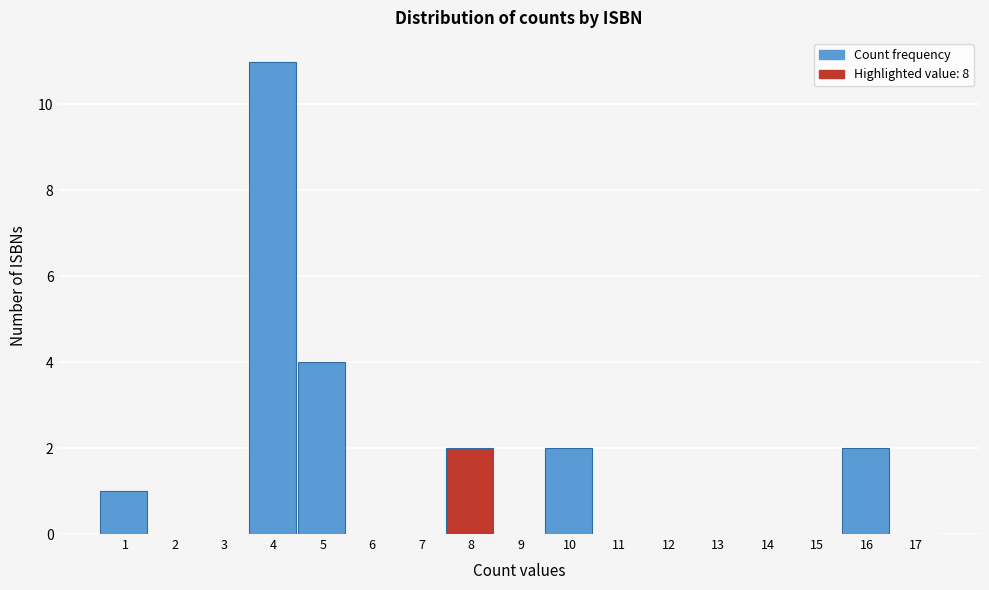

Reading left to right, extract all data points from this chart.

1=1	2=0	3=0	4=11	5=4	6=0	7=0	8=2	9=0	10=2	11=0	12=0	13=0	14=0	15=0	16=2	17=0